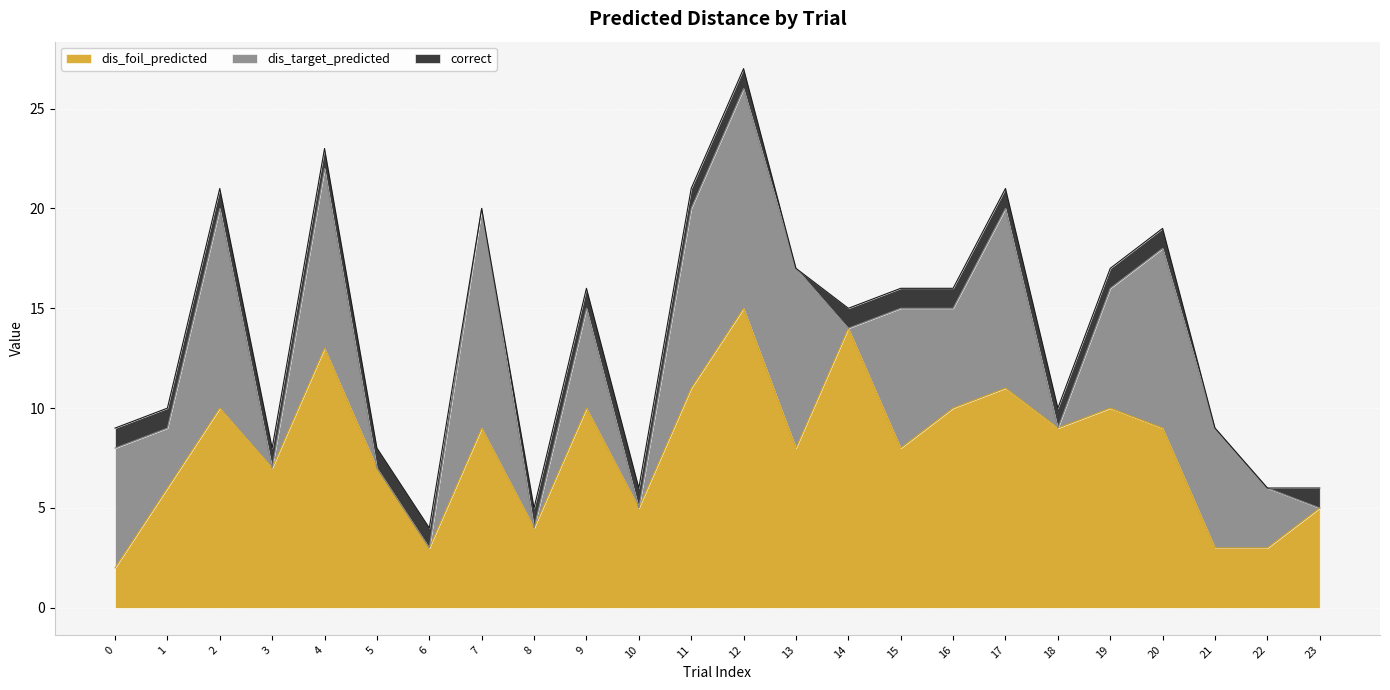

How many lines are shown in the chart?

3